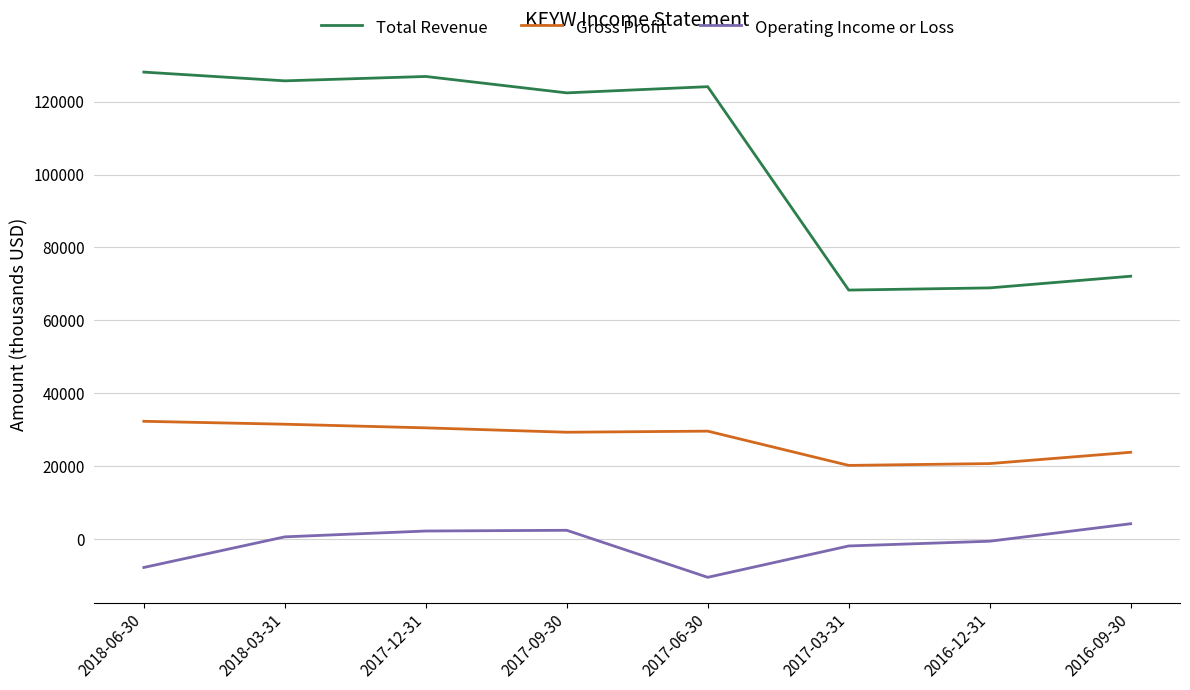

How many distinct data groups are displayed?

3